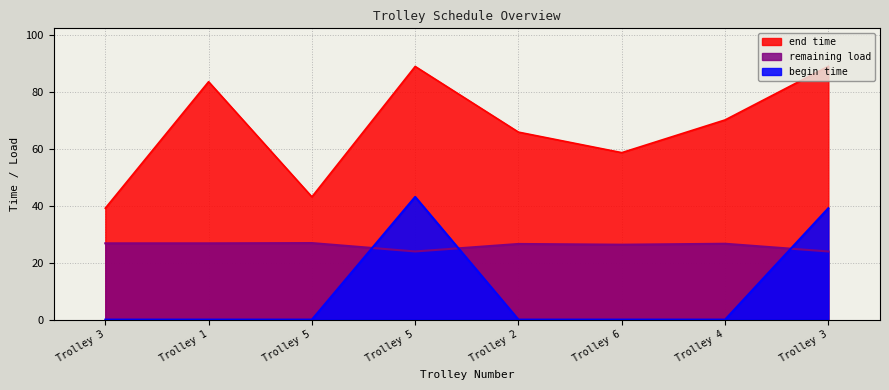

What are all the series names shown in the legend?

end time, remaining load, begin time